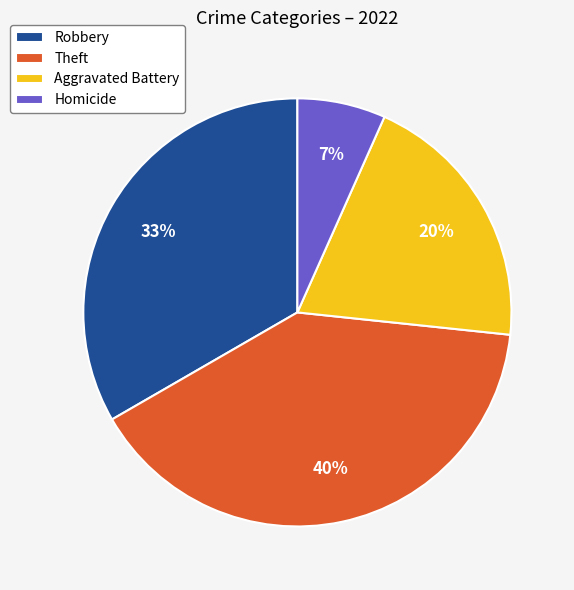

To the nearest percent, what is the difference between the largest and smallest slice percentages?

33%